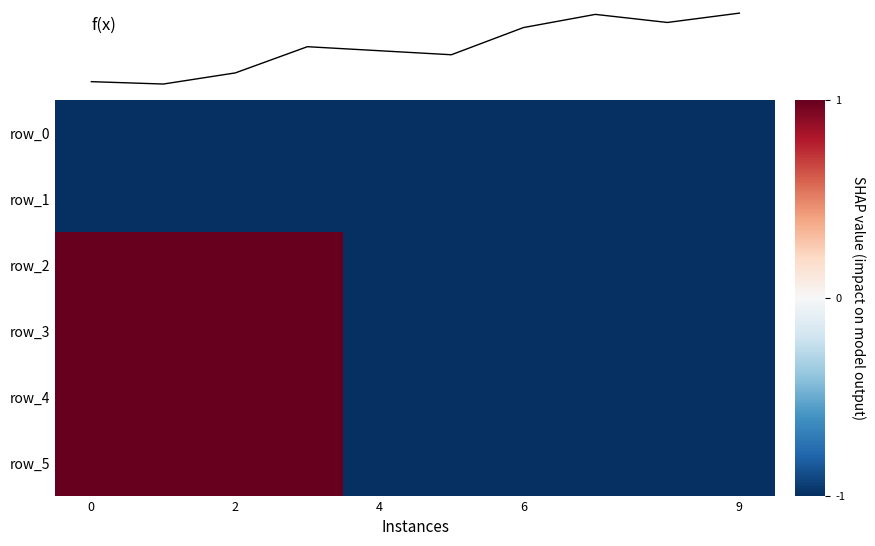

Is it true that row_4 equals 2 at 0?

False